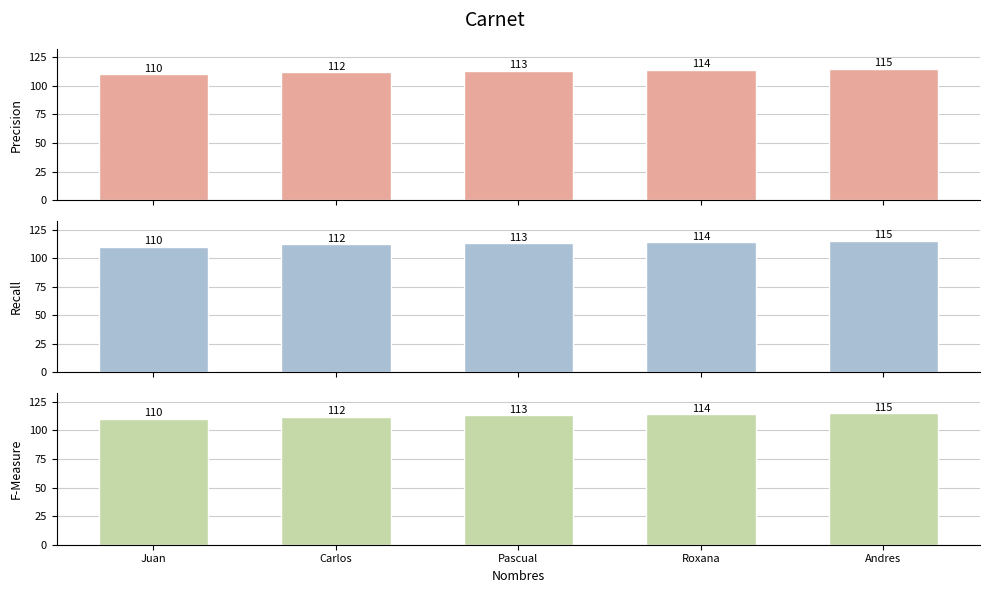

Is the value of Recall at Pascual greater than the value of Precision at Carlos?

Yes